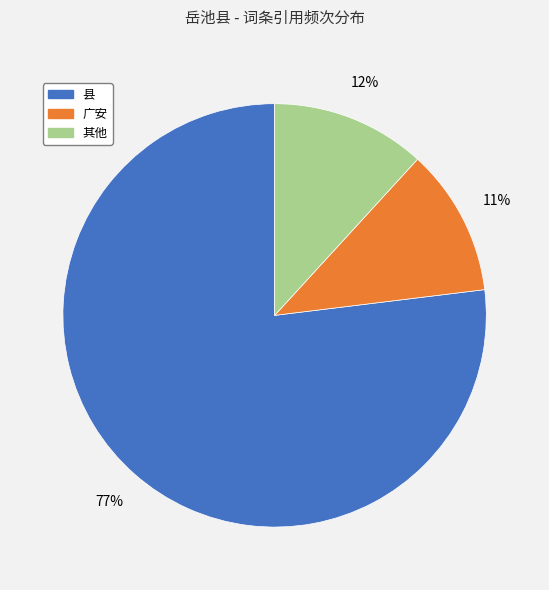

Is there any slice that represents more than half of the pie?

Yes